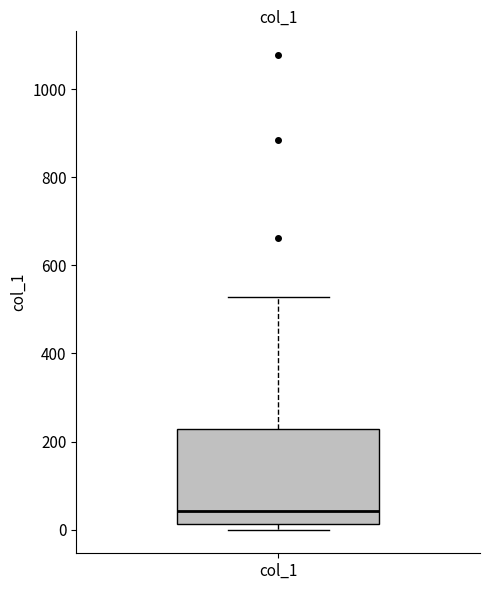

Read this box plot against the y-axis: the position of the median line, the range covered by the box, and the ends of both whiskers. The values are not printed on the chart, so give them approximately, as read against the axis.

median 40, box 20 to 220, whiskers 0 to 520